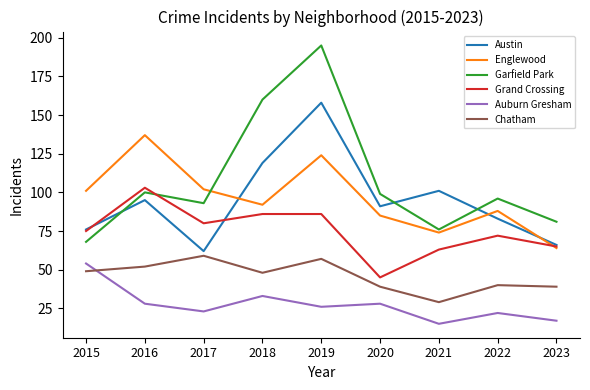

Which series changed the most between 2020 and 2023?

Austin